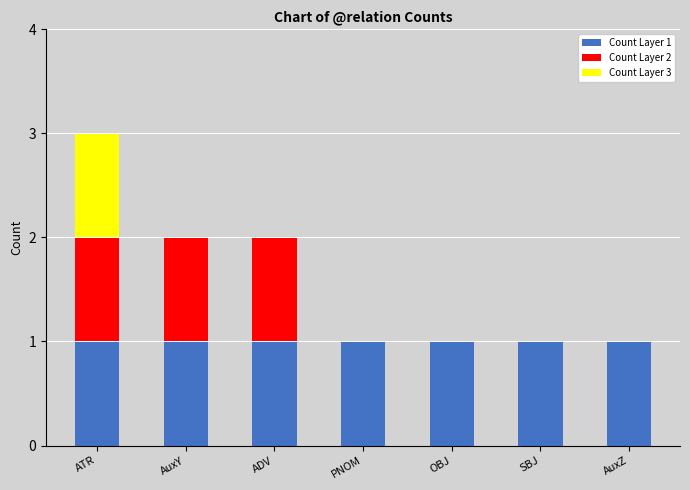

At which category is the sum across all series the highest?

ATR